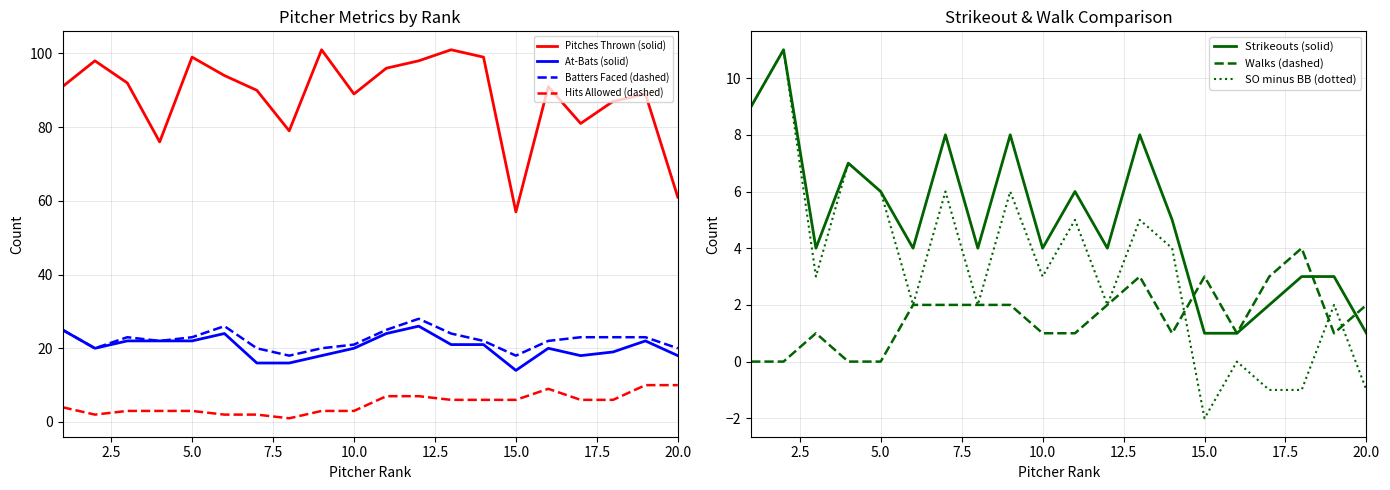

Which series has the largest range (max minus min)?

Pit (starters)